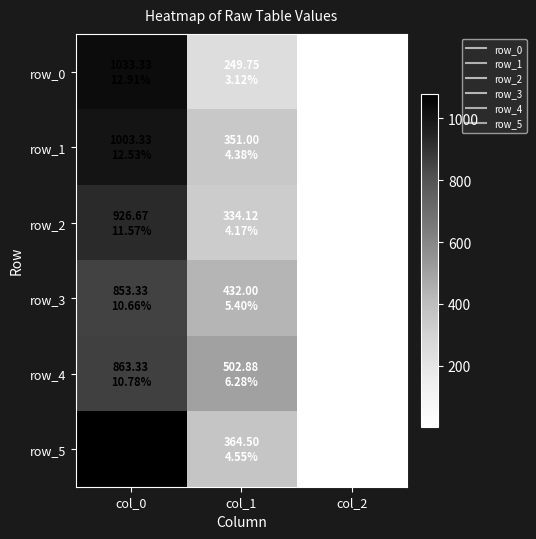

Which series changed the most between col_1 and col_2?

row_4